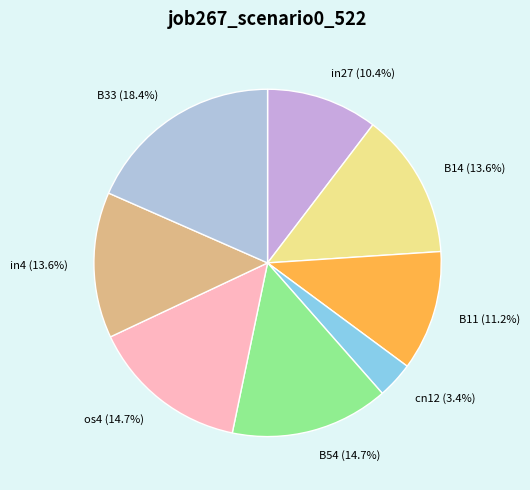

Is there a majority slice in this chart?

No